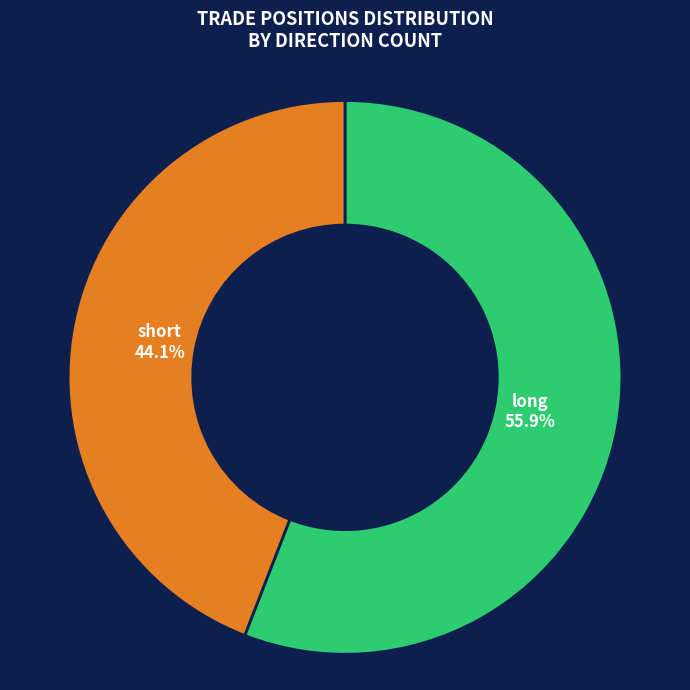

Does short account for over 50% of the chart?

No